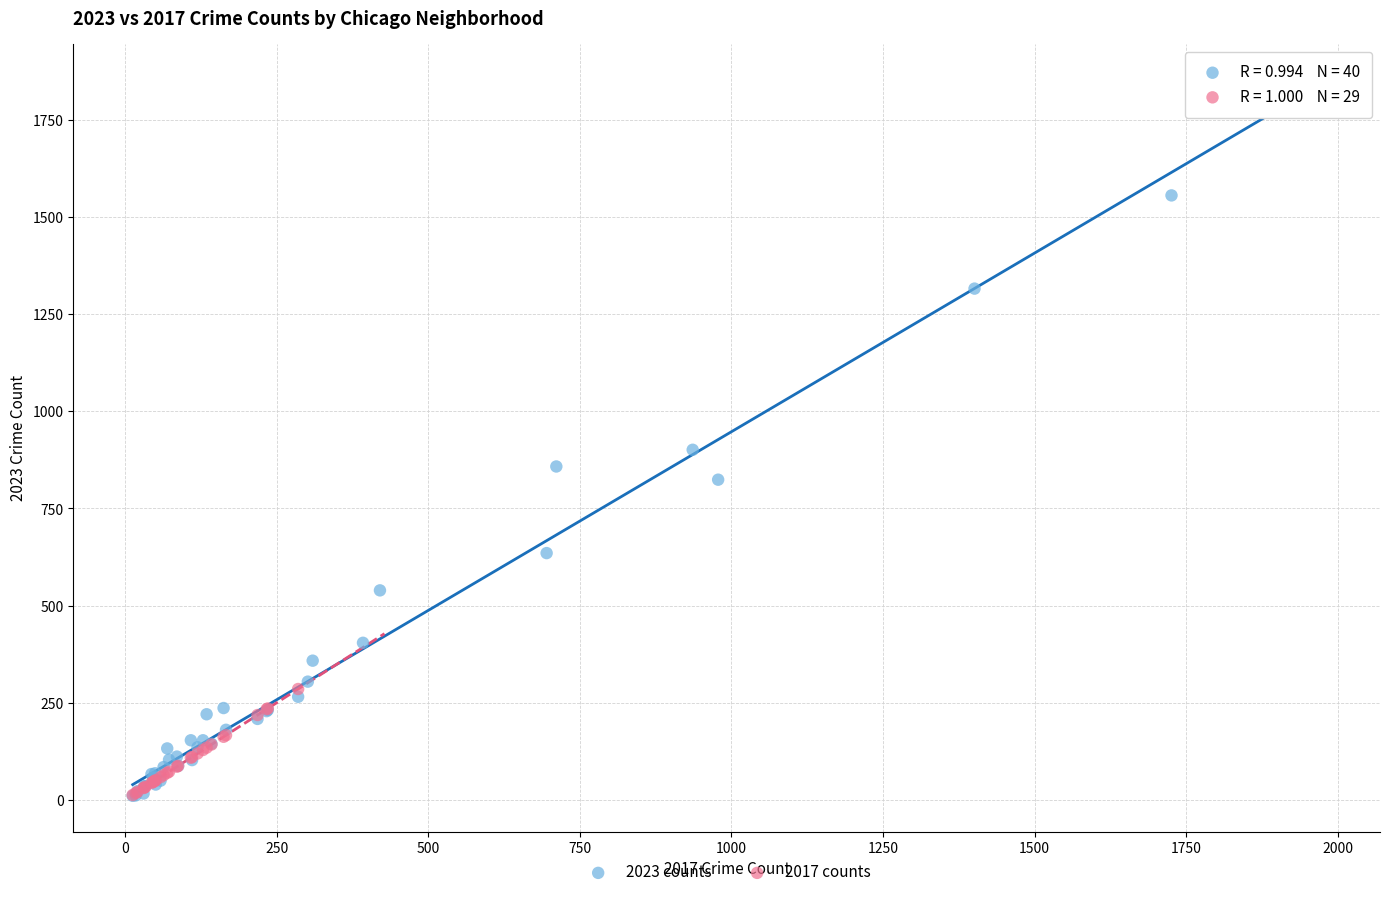

Which series has the widest spread of Y values?

2023 counts